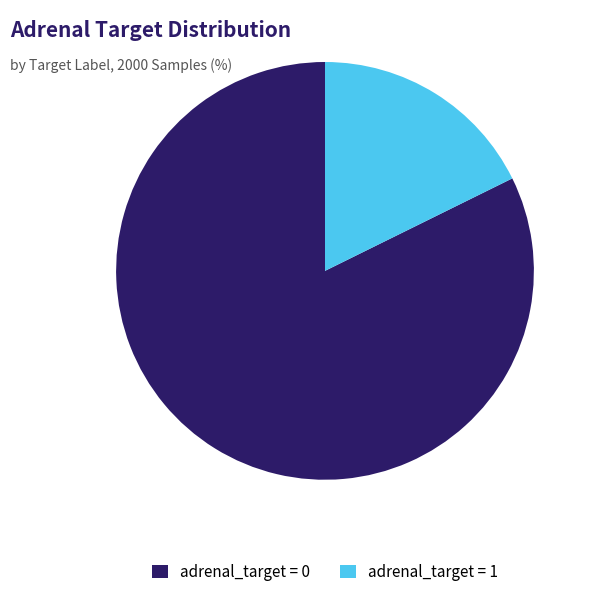

True or false: adrenal_target = 1 accounts for 18% of the total.

True